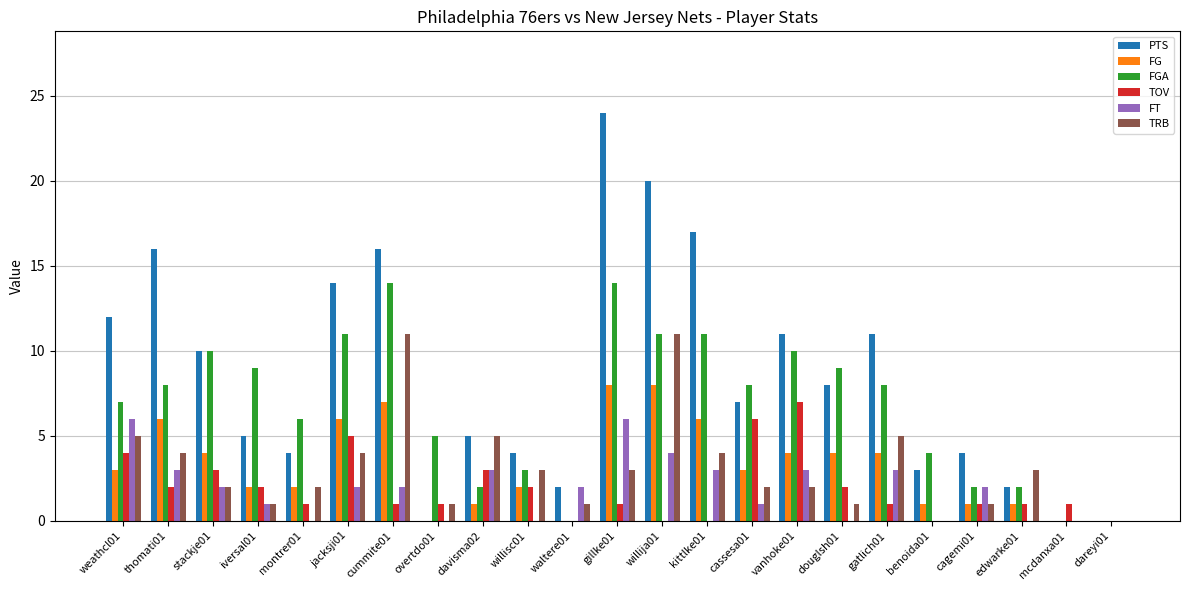

Which series has the largest total across all categories?

PTS